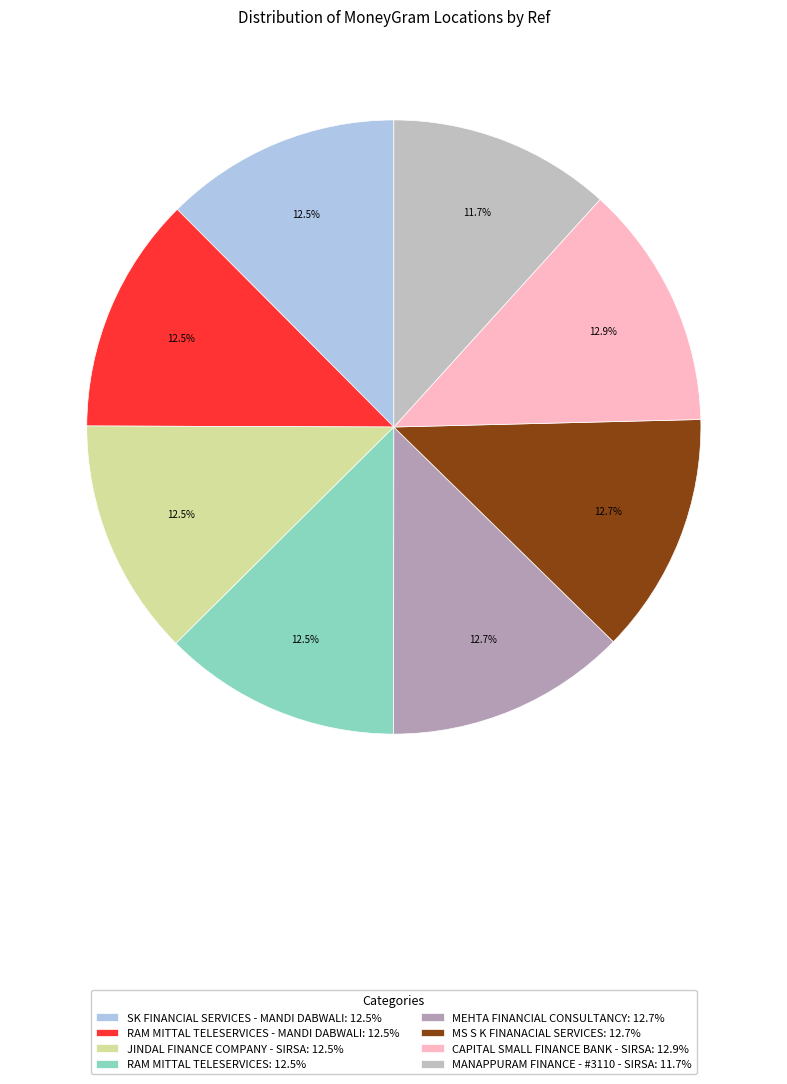

How many segments does this pie chart have?

8